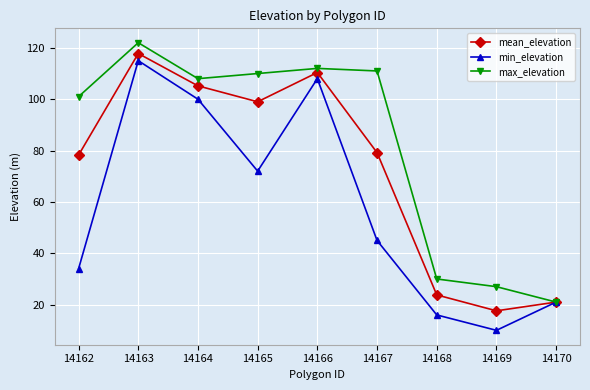

What is the spread (max minus min) of values at 14162?

67.0